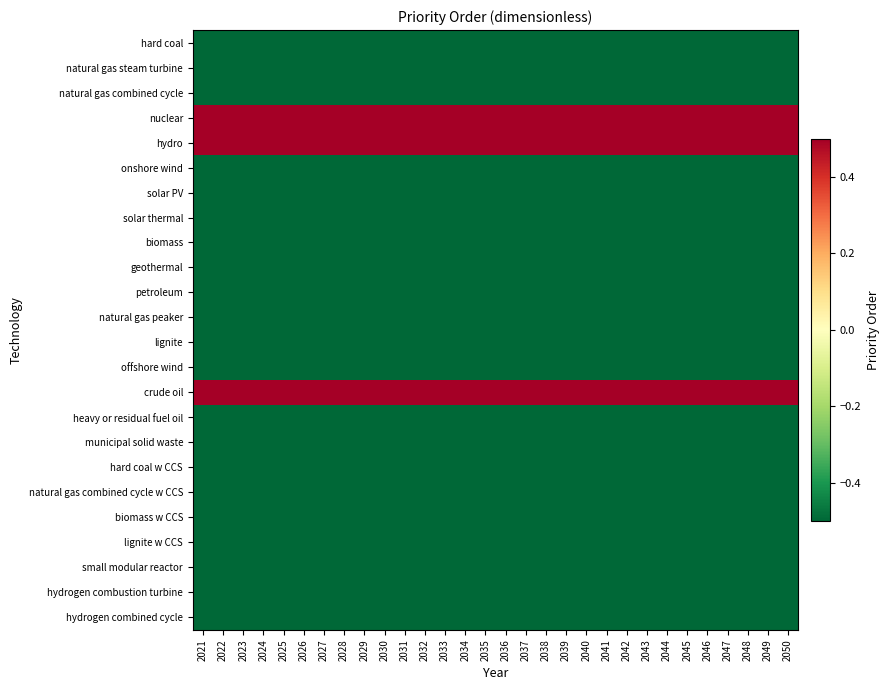

At 2048, list the series in order from largest to smallest.

nuclear, hydro, crude oil, hard coal, natural gas steam turbine, natural gas combined cycle, onshore wind, solar PV, solar thermal, biomass, geothermal, petroleum, natural gas peaker, lignite, offshore wind, heavy or residual fuel oil, municipal solid waste, hard coal w CCS, natural gas combined cycle w CCS, biomass w CCS, lignite w CCS, small modular reactor, hydrogen combustion turbine, hydrogen combined cycle